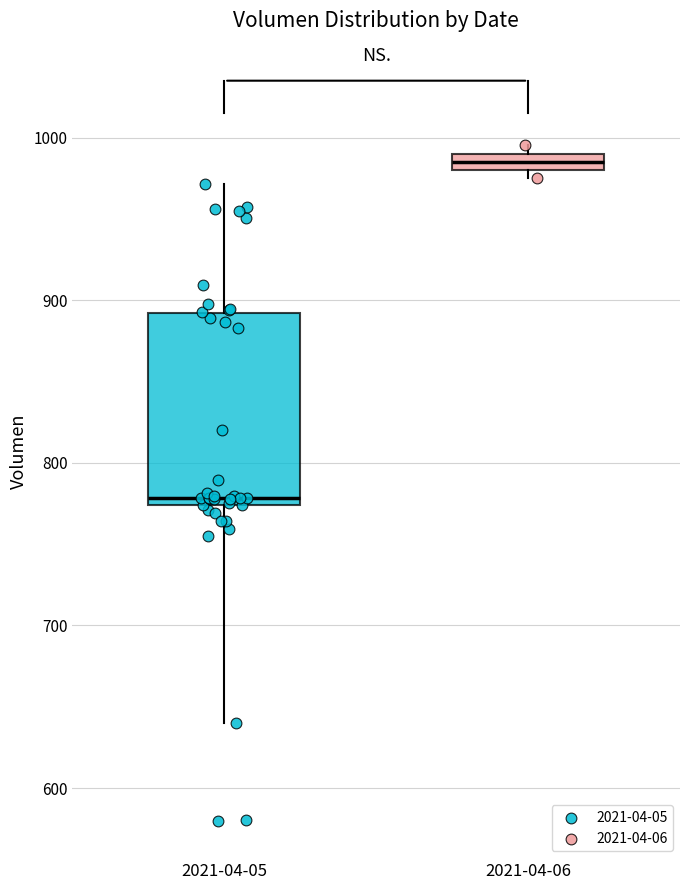

Which box's median line is the highest?

2021-04-06